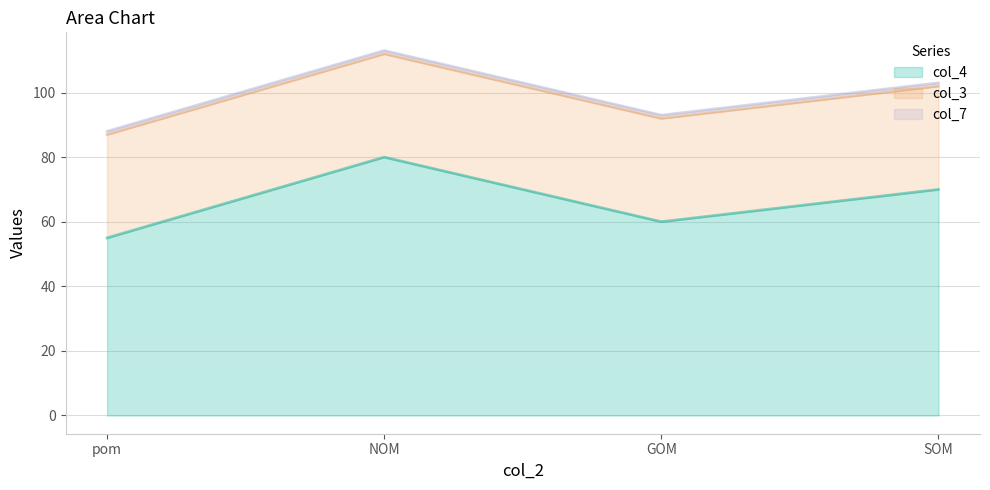

True or false: col_3 has more than 2 interior local peaks.

False